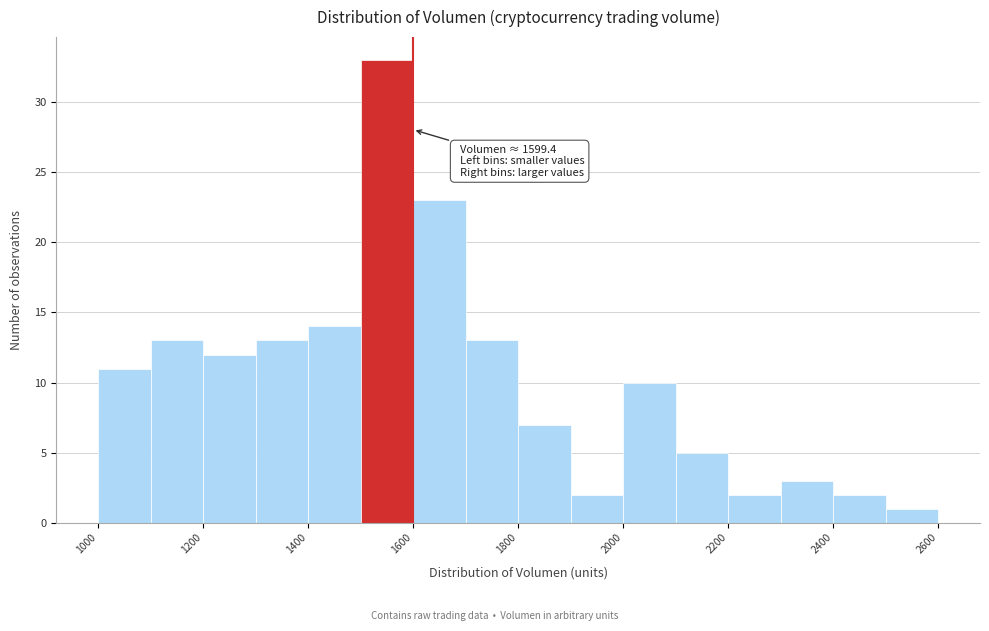

Which range on the x-axis has the tallest bar?

1500 to 1600